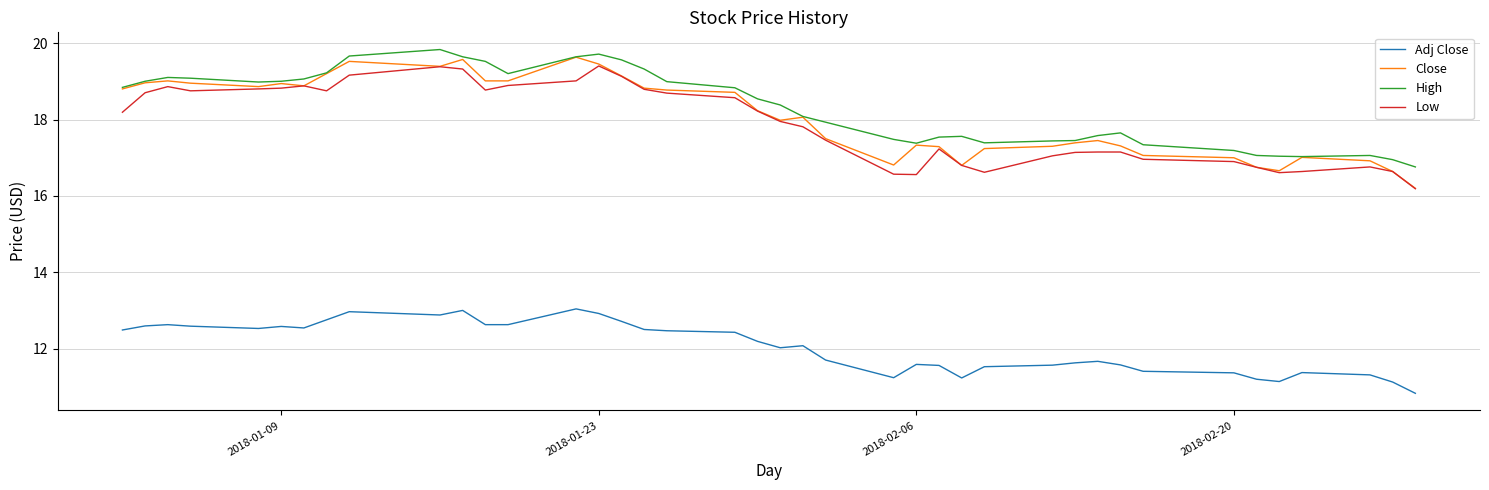

Which series has the widest spread of values?

Close